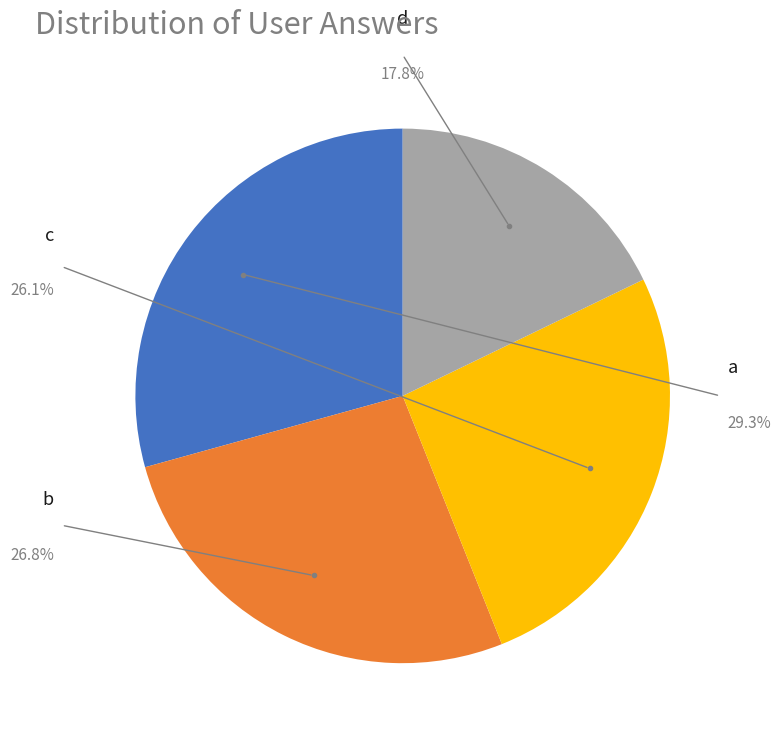

How many segments does this pie chart have?

4